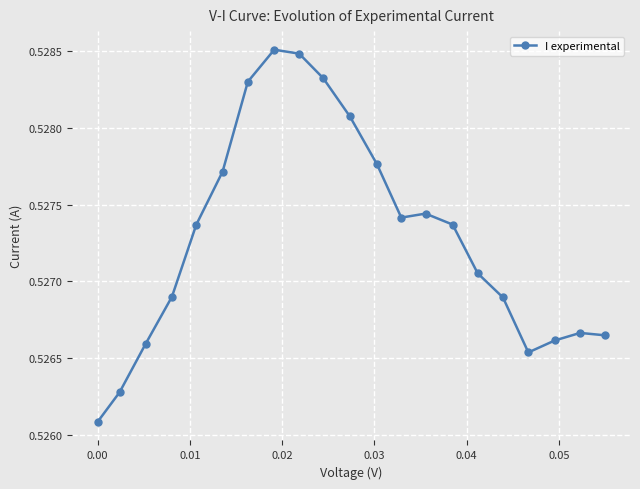

How many values are between 0 and 1?

21